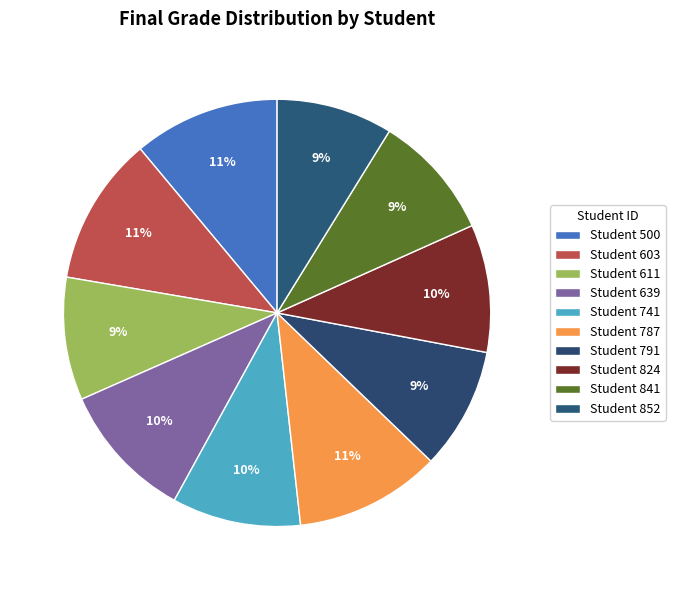

How many segments does this pie chart have?

10